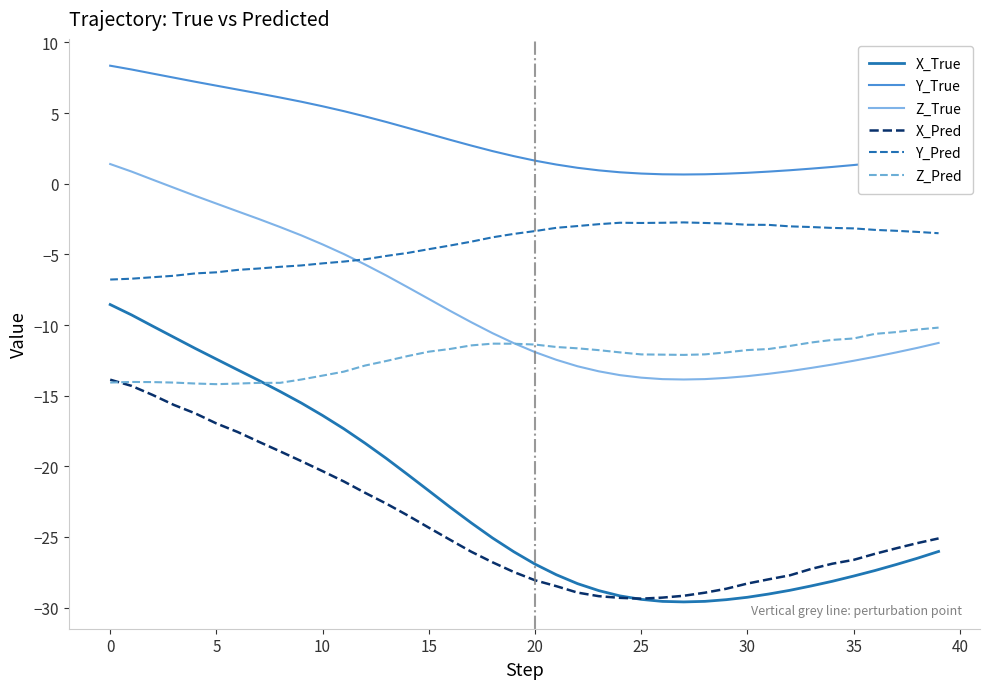

Which series has the widest spread of values?

X_True